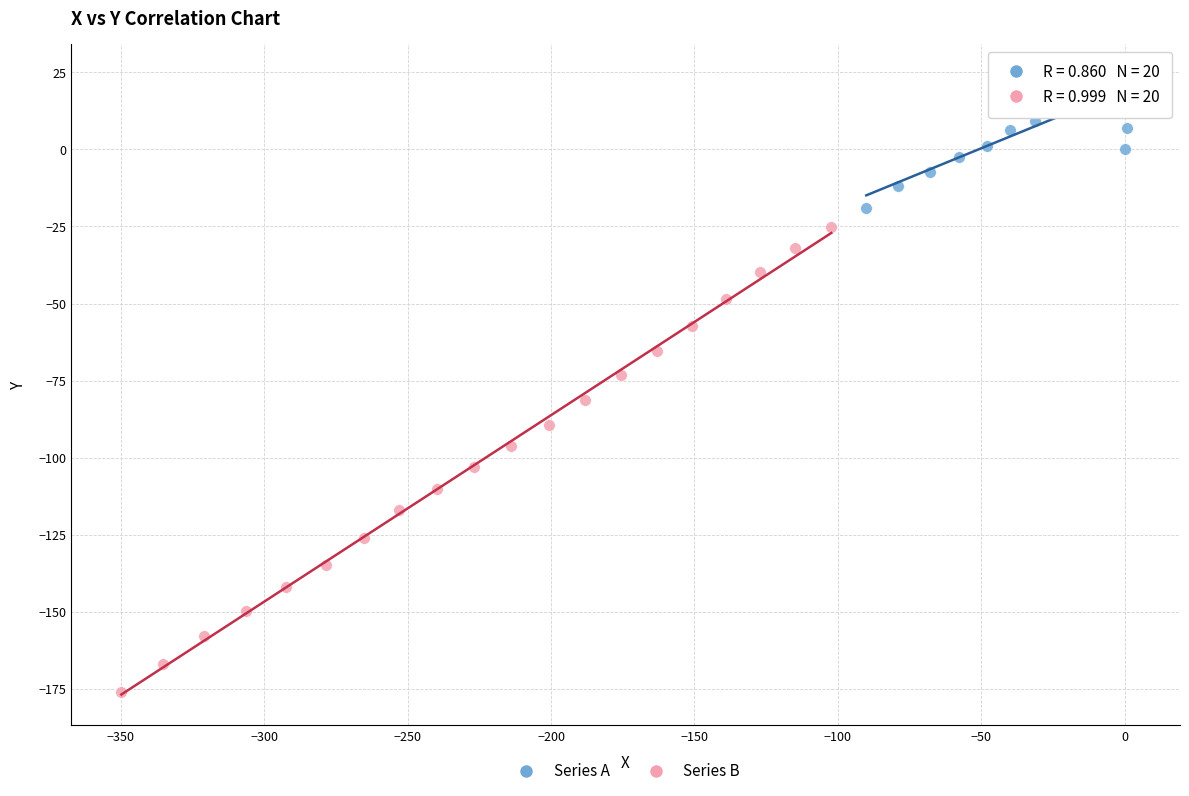

Which series reaches the maximum Y coordinate?

Series A